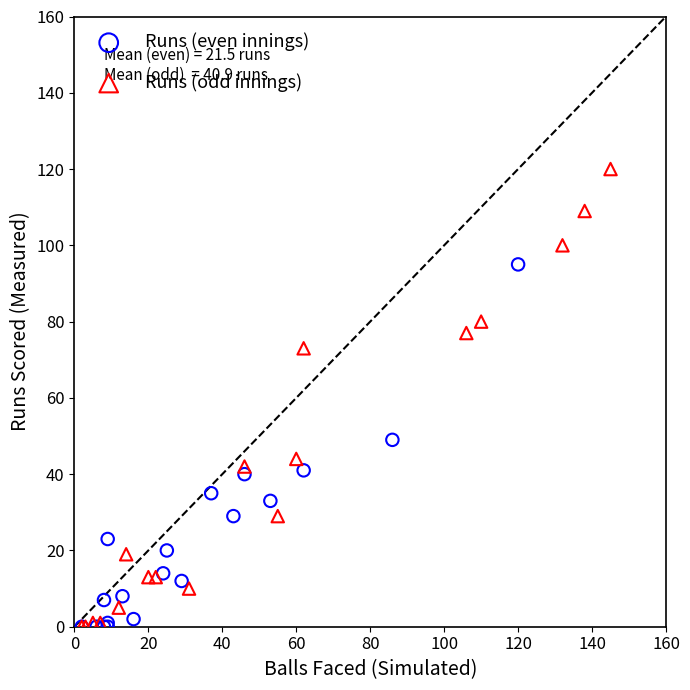

What are all the series names shown in the legend?

Runs (even innings), Runs (odd innings)